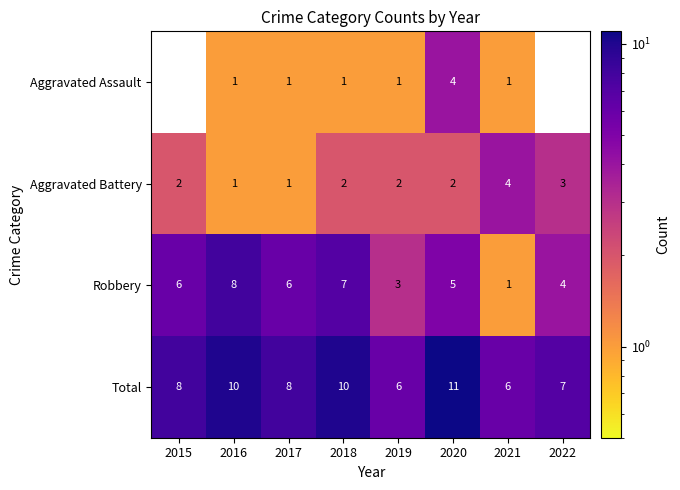

What is the sum of the Aggravated Battery values at 2020 and 2016?

3